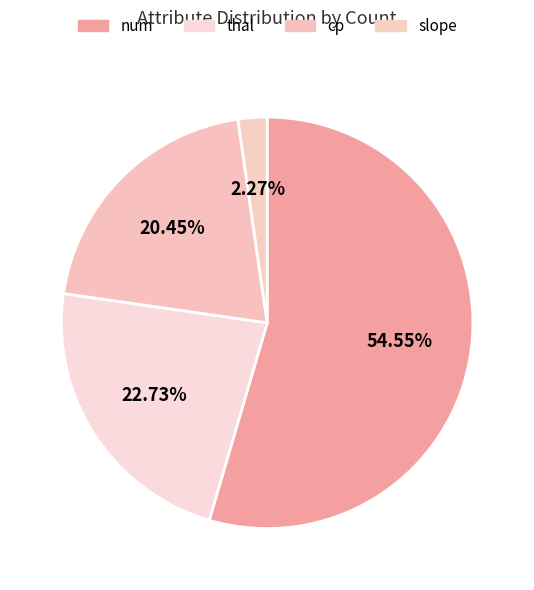

Which slice is the largest?

num